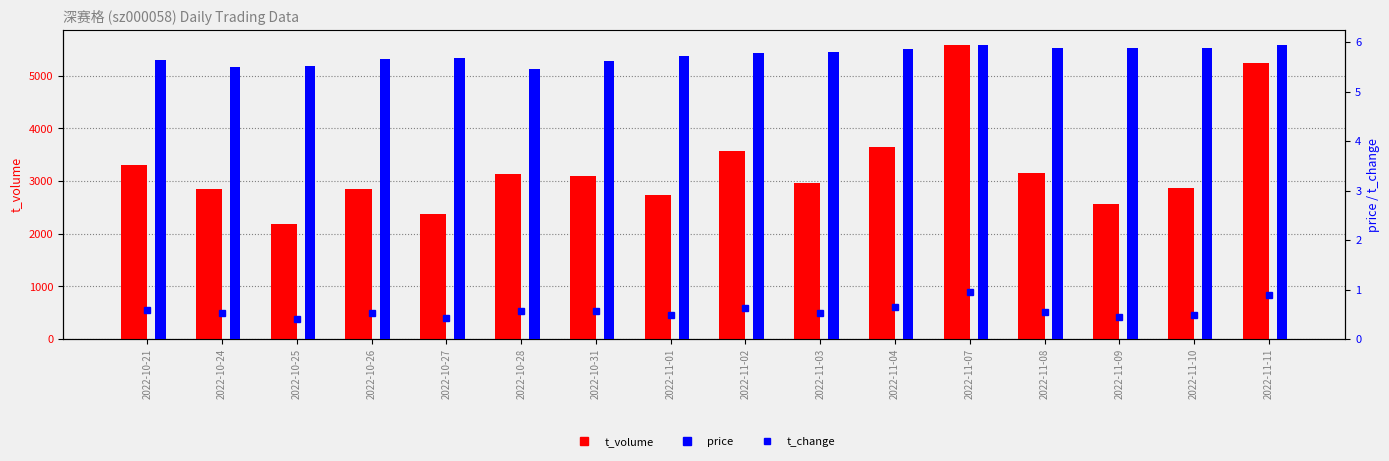

Which series has the largest range (max minus min)?

t_volume